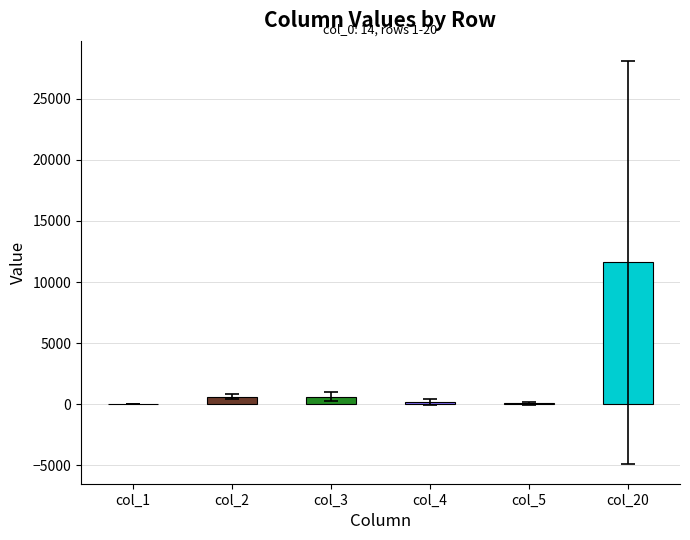

The value at col_20 is 11610.0. True or false?

True